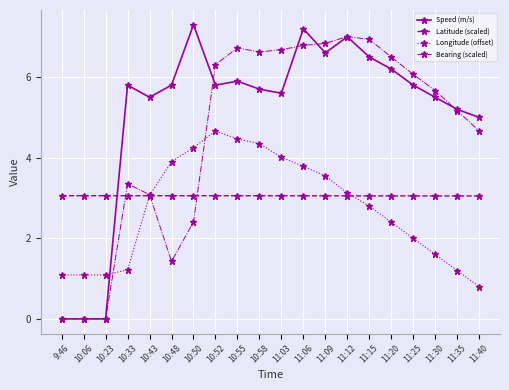

How many Latitude (scaled) values are between 3 and 4?

20